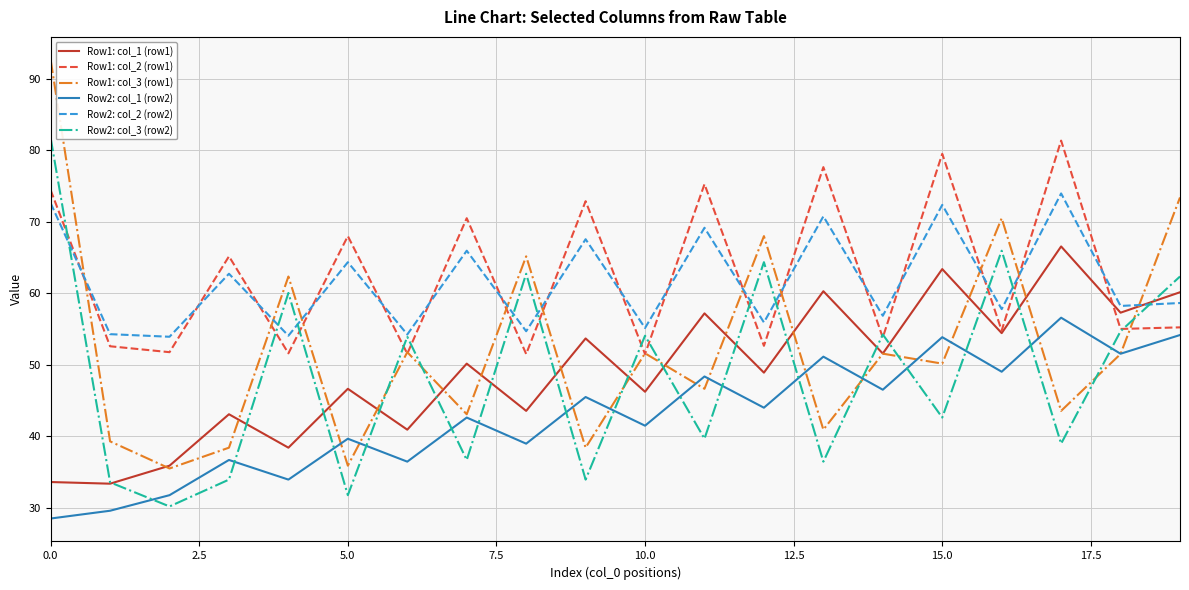

Does the chart have visible grid lines?

Yes